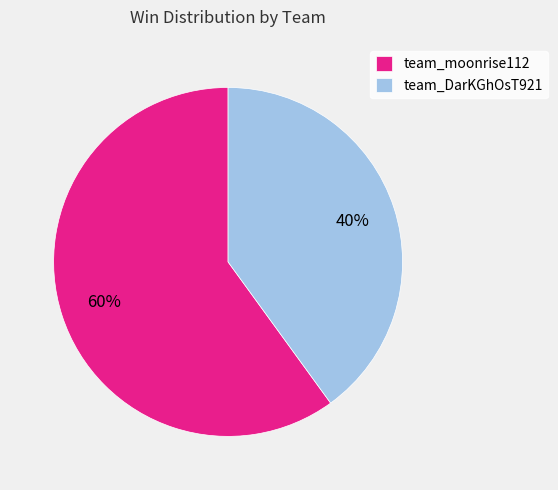

Which has a higher value, team_moonrise112 or team_DarKGhOsT921?

team_moonrise112